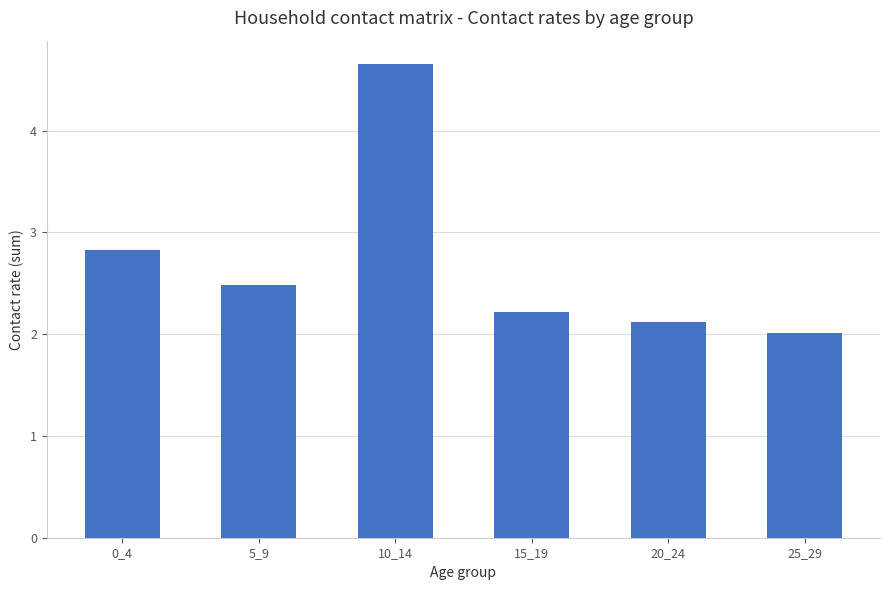

Is it true that the value at 5_9 is 2.5?

True